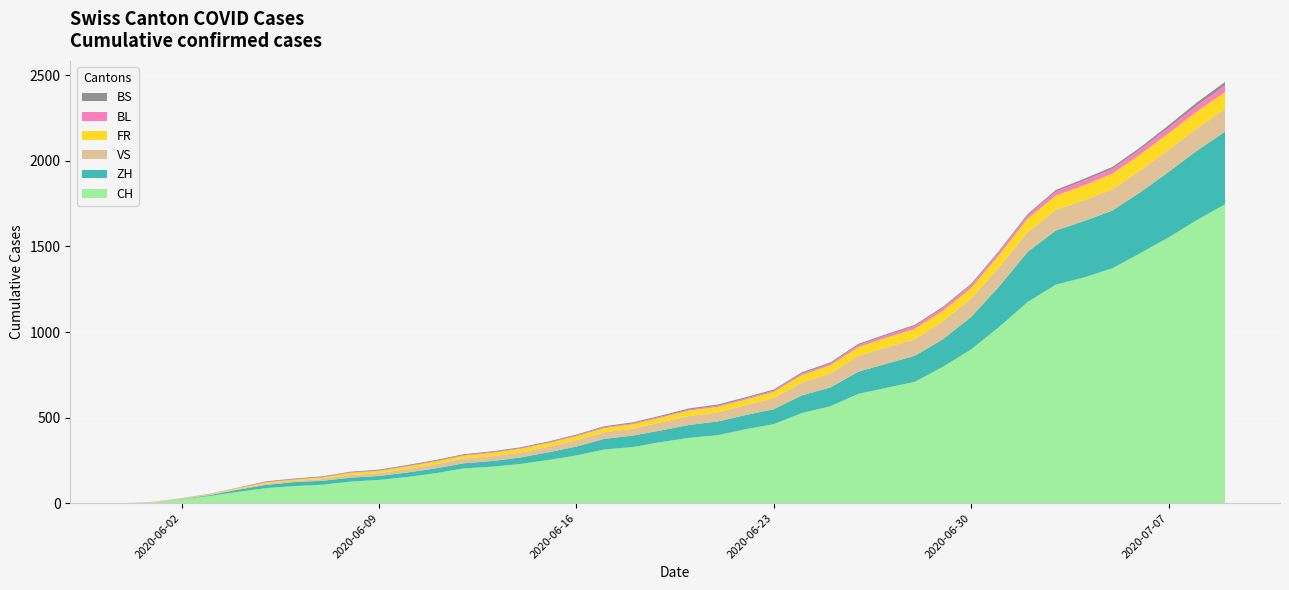

Reading left to right, transcribe all the data shown in this chart.

CH: 0	6	23	42	66	88	100	108	126	136	153	175	203	213	229	252	279	314	328	357	382	397	432	462	527	566	639	674	709	797	899	1031	1175	1277	1319	1372	1461	1553	1654	1746
ZH: 0	0	2	5	13	19	23	23	23	23	26	28	30	33	38	45	52	62	67	68	75	80	83	87	103	110	129	141	152	161	189	237	293	316	329	337	356	382	405	424
VS: 0	1	2	2	4	7	7	10	15	16	20	24	28	28	28	32	37	39	40	48	52	53	58	65	75	82	92	96	97	105	109	112	115	120	122	124	127	130	130	132
FR: 0	0	2	3	5	7	7	9	13	13	15	16	16	20	22	22	23	24	26	27	32	32	32	36	44	47	52	56	61	61	61	72	79	84	87	92	94	96	99	100
BL: 0	1	1	2	2	3	3	3	3	3	4	4	4	4	4	4	5	5	5	5	6	7	7	7	9	10	12	14	16	17	17	18	19	23	27	27	29	32	35	38
BS: 0	0	0	1	1	4	4	4	4	5	5	5	5	5	5	5	5	6	6	7	7	7	7	7	7	7	7	7	7	7	7	7	8	10	11	12	12	15	18	21